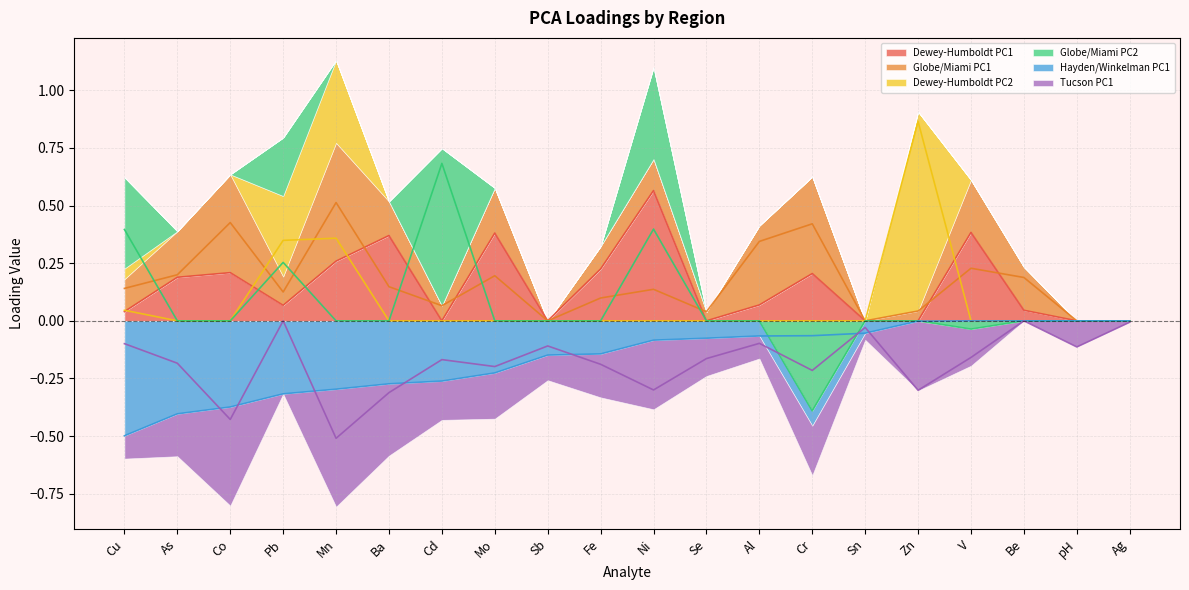

What is the label of the 14th point from the right?

Cd